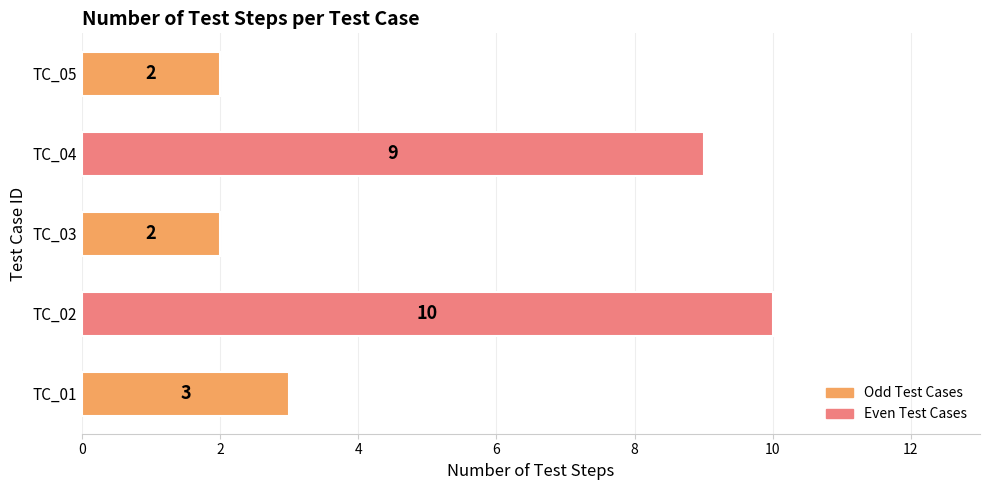

Which category has the highest value across all series?

TC_02